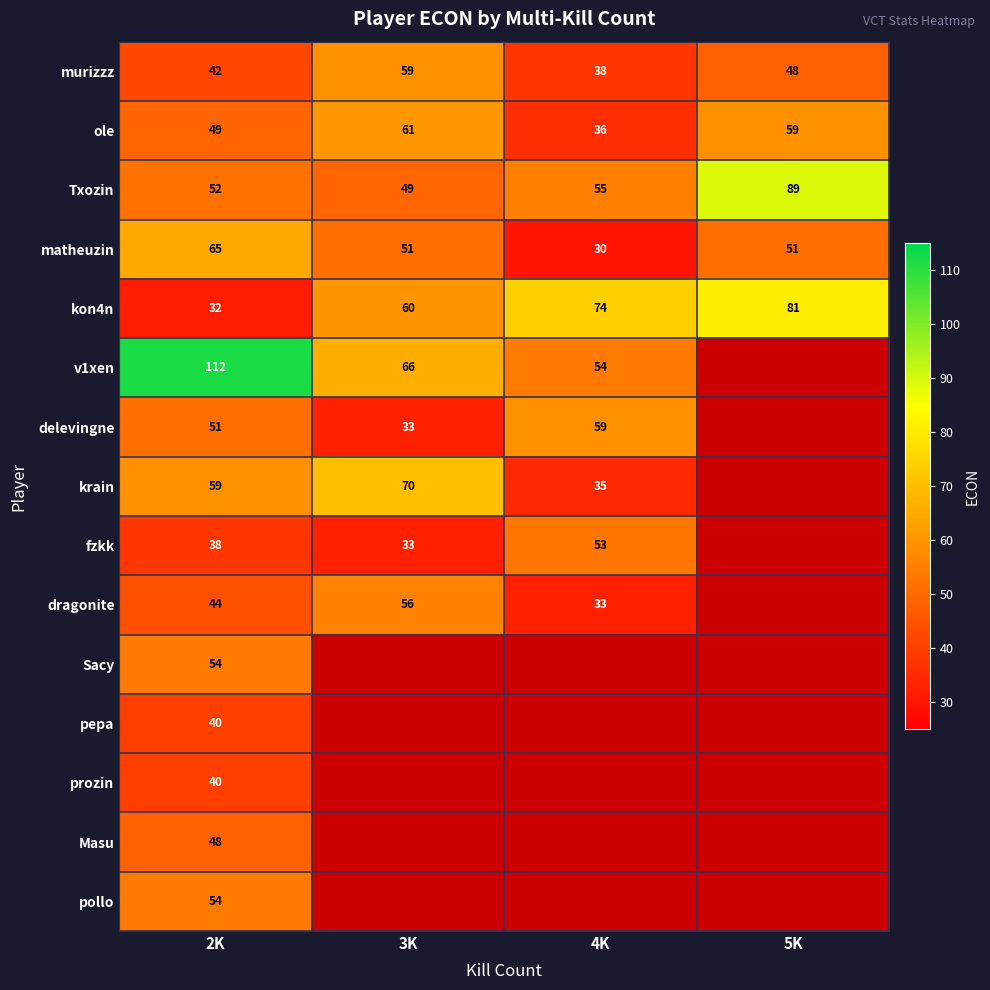

What is the total value across all series at 2K?

780